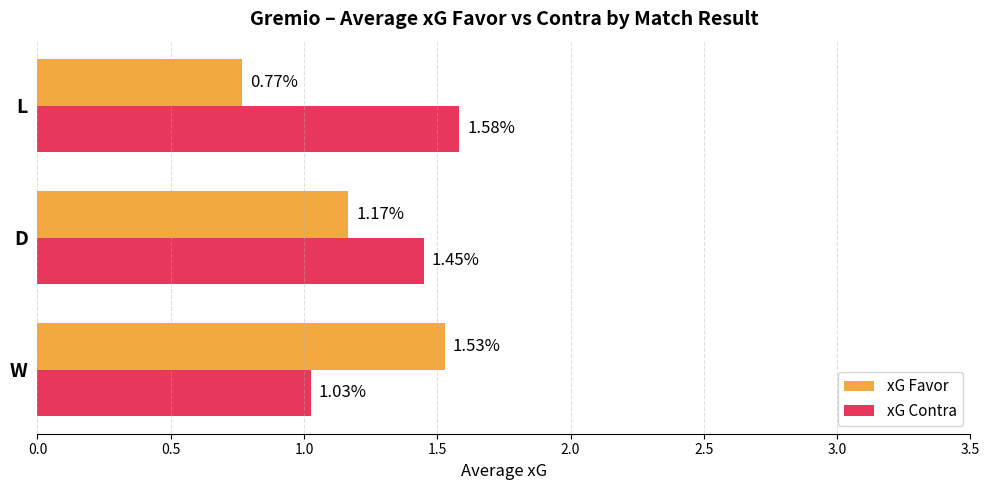

What is the total value across all series at W?

2.6